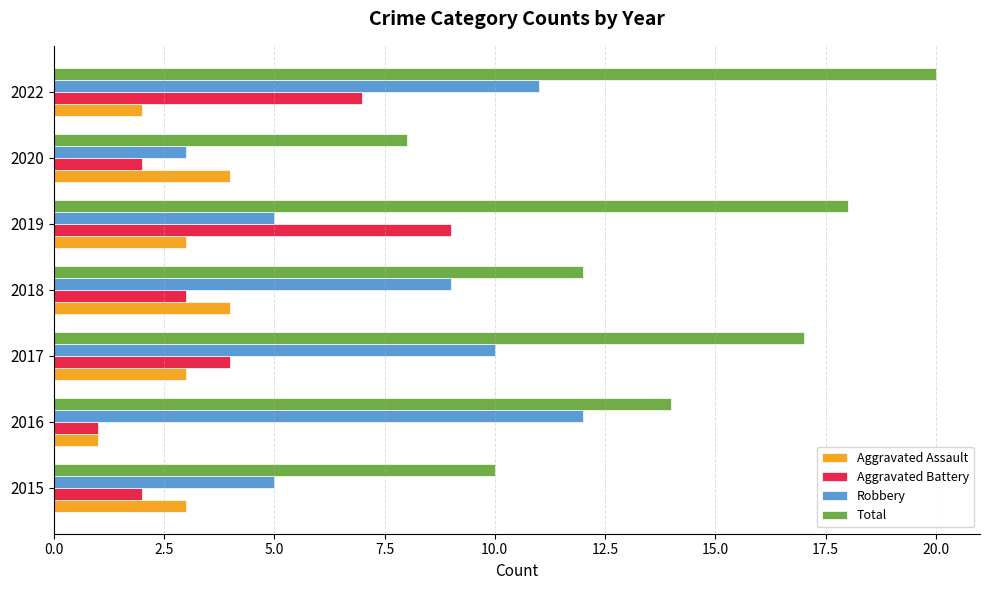

What is the spread (max minus min) of values at 2015?

8